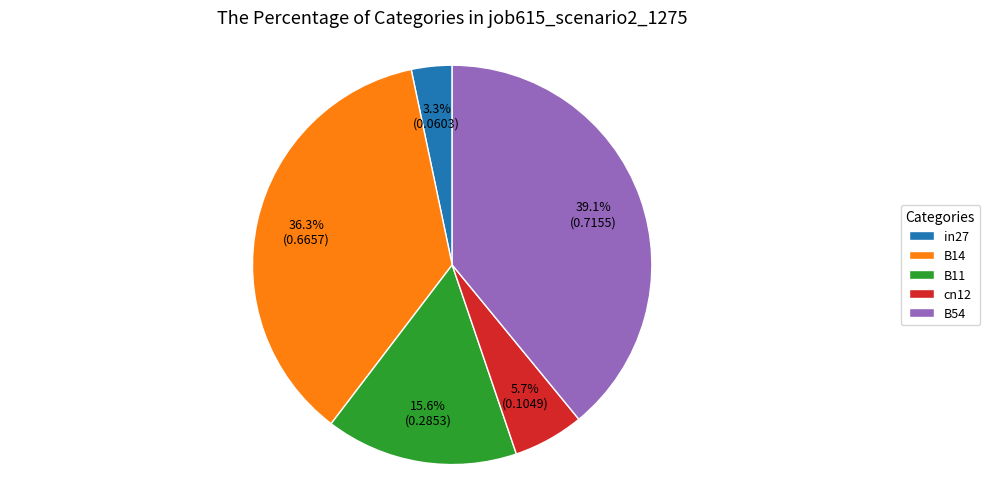

What percentage is the B54 slice, to the nearest percent?

39%